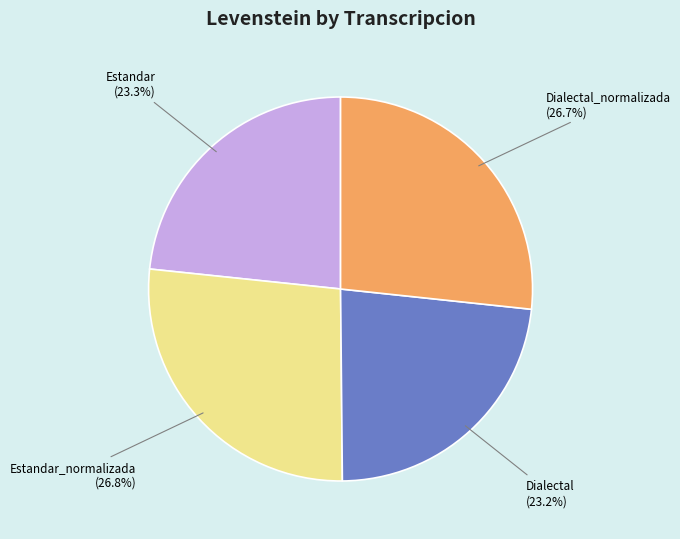

Is there any slice that represents more than half of the pie?

No